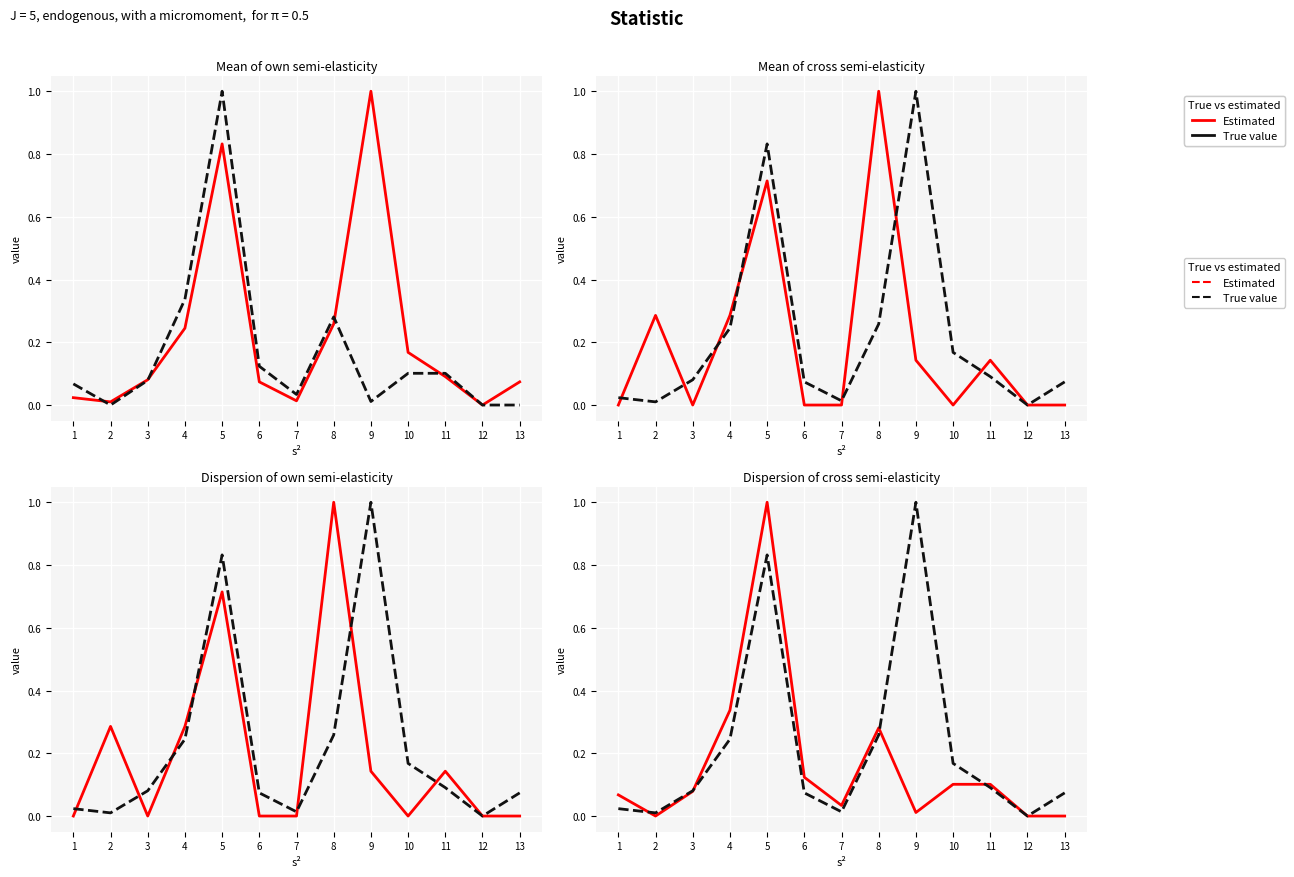

Rank the categories by Estimated value from lowest to highest.

2, 12, 13, 9, 7, 1, 3, 10, 11, 6, 8, 4, 5